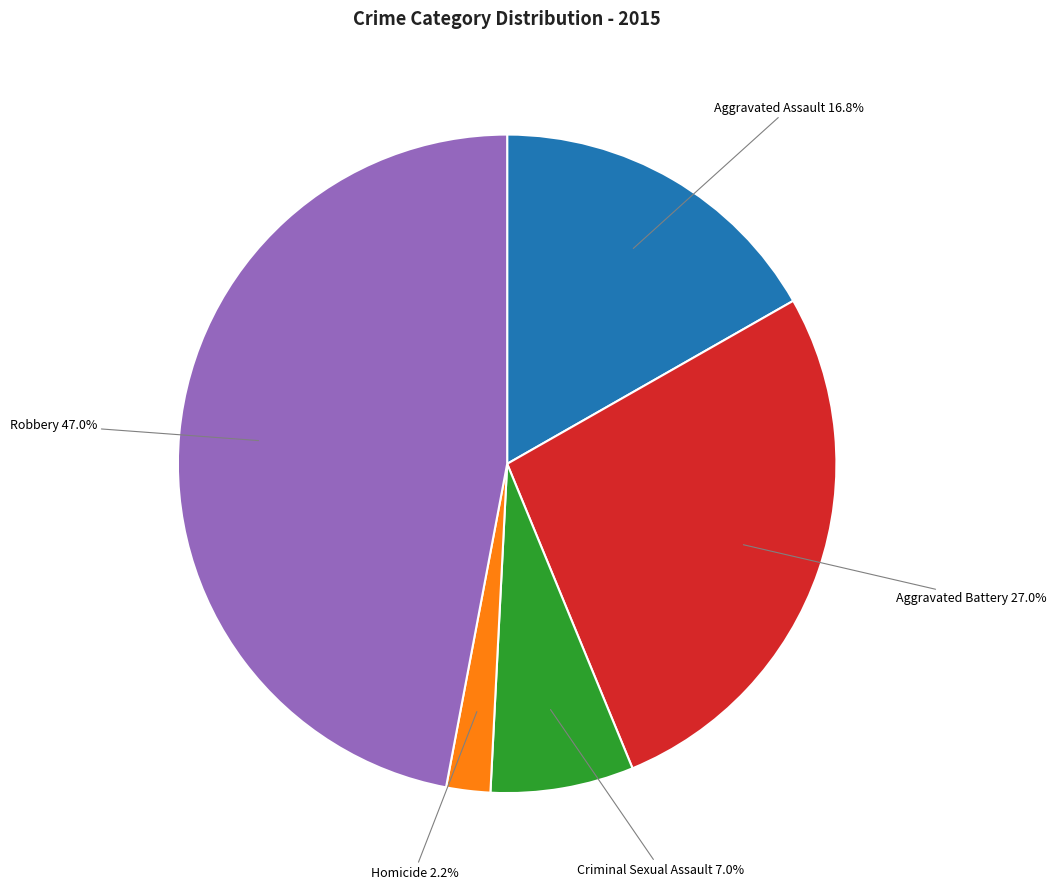

Is the sum of Homicide and Aggravated Battery greater than half?

No